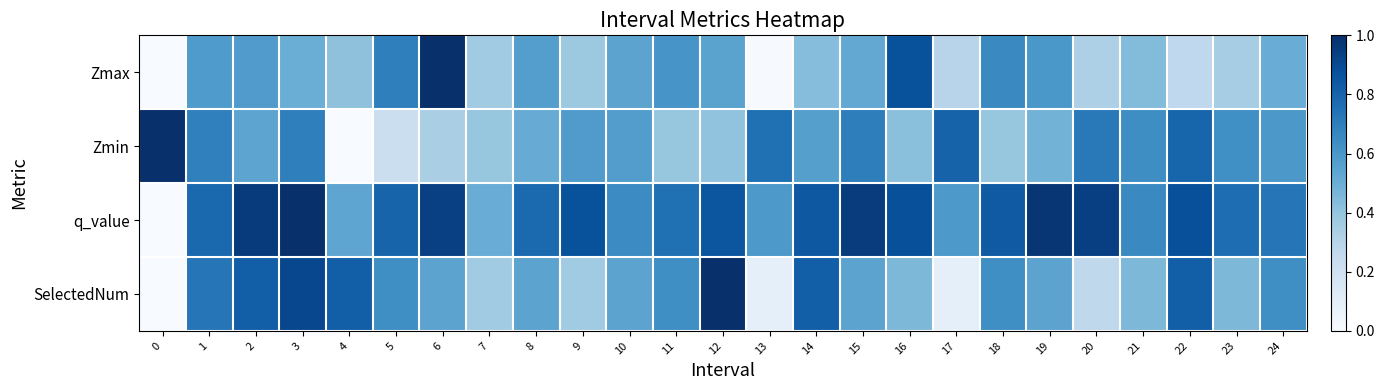

Reading right to left, list all the values displayed in this chart.

Zmax: 24=0.5	23=0.3	22=0.3	21=0.4	20=0.3	19=0.6	18=0.7	17=0.3	16=0.9	15=0.5	14=0.4	13=0.0	12=0.5	11=0.6	10=0.5	9=0.4	8=0.6	7=0.4	6=1.0	5=0.7	4=0.4	3=0.5	2=0.6	1=0.6	0=0.0
Zmin: 24=0.6	23=0.6	22=0.8	21=0.6	20=0.7	19=0.5	18=0.4	17=0.8	16=0.4	15=0.7	14=0.6	13=0.8	12=0.4	11=0.4	10=0.6	9=0.6	8=0.5	7=0.4	6=0.3	5=0.2	4=0.0	3=0.7	2=0.5	1=0.7	0=1.0
q_value: 24=0.7	23=0.8	22=0.9	21=0.7	20=0.9	19=1.0	18=0.8	17=0.6	16=0.9	15=1.0	14=0.8	13=0.6	12=0.9	11=0.8	10=0.6	9=0.9	8=0.8	7=0.5	6=0.9	5=0.8	4=0.5	3=1.0	2=1.0	1=0.8	0=0.0
SelectedNum: 24=0.6	23=0.5	22=0.8	21=0.5	20=0.3	19=0.5	18=0.6	17=0.1	16=0.5	15=0.5	14=0.8	13=0.1	12=1.0	11=0.6	10=0.5	9=0.4	8=0.5	7=0.4	6=0.5	5=0.6	4=0.8	3=0.9	2=0.8	1=0.7	0=0.0